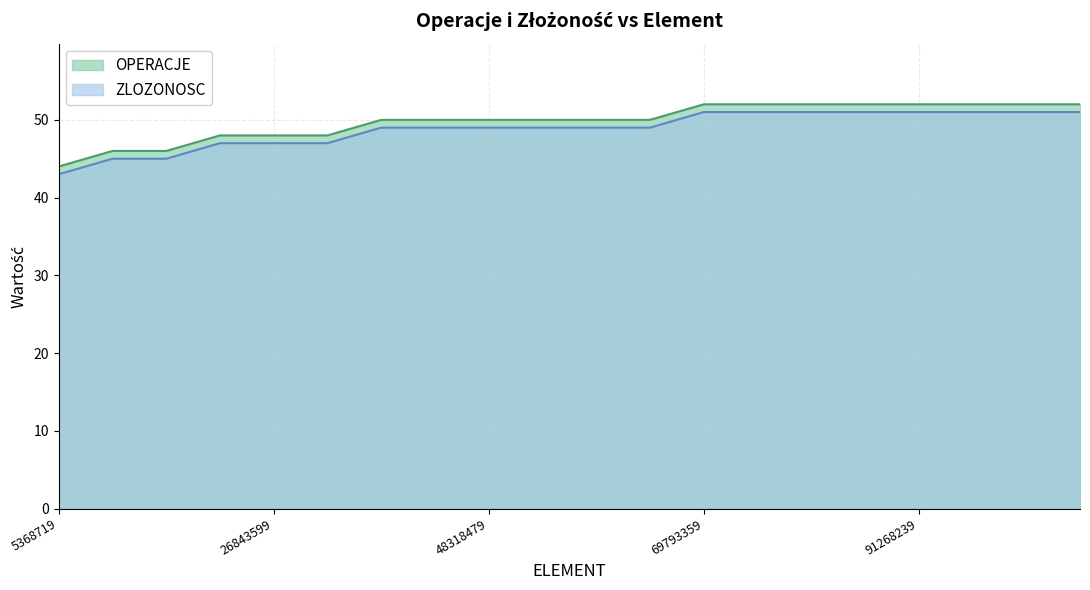

Which series has the largest range (max minus min)?

OPERACJE